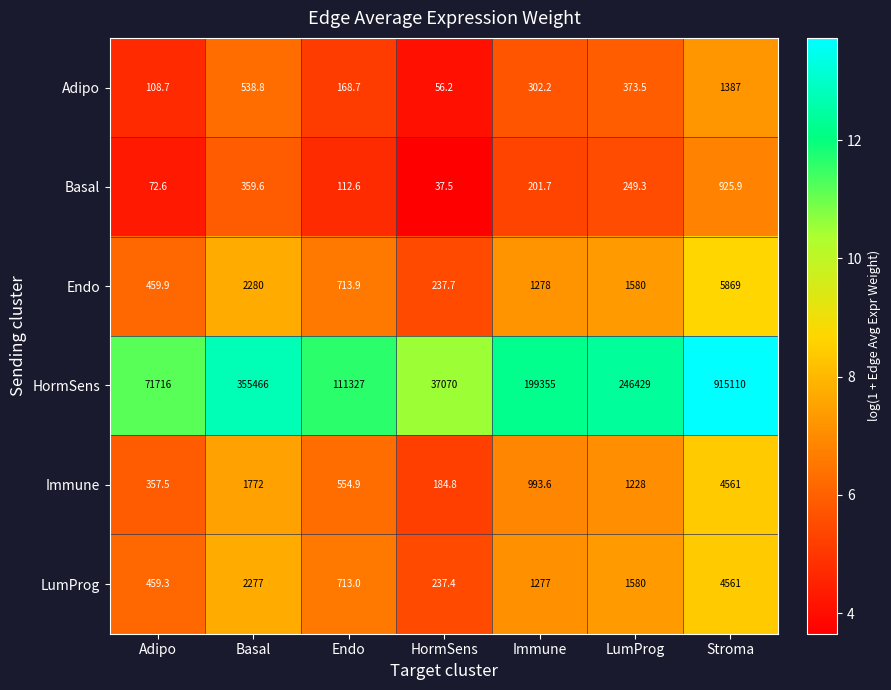

What is the difference between the LumProg values at HormSens and LumProg?

1342.6